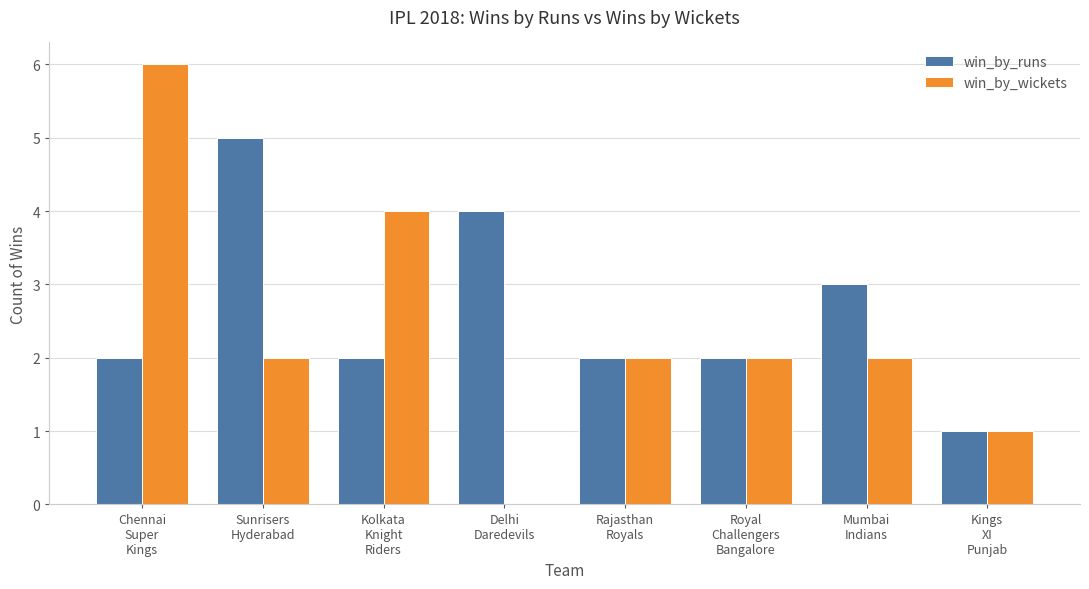

What is the greatest value displayed?

6